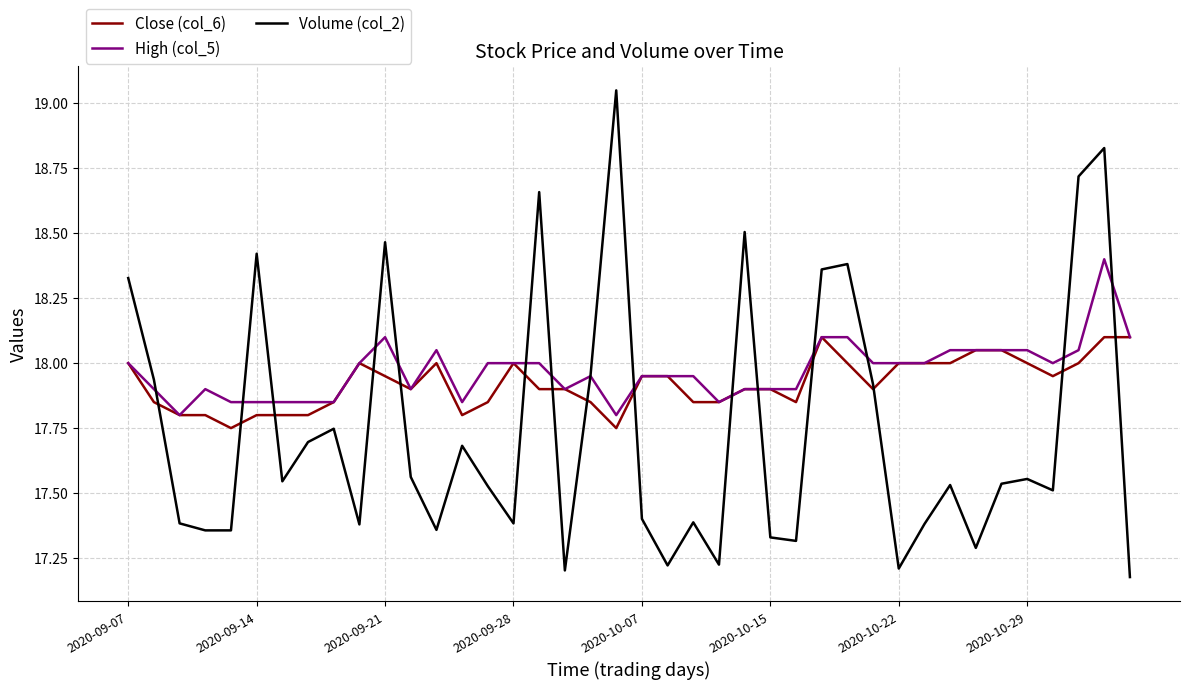

What is the lowest value of the Close (col_6) series?

17.8